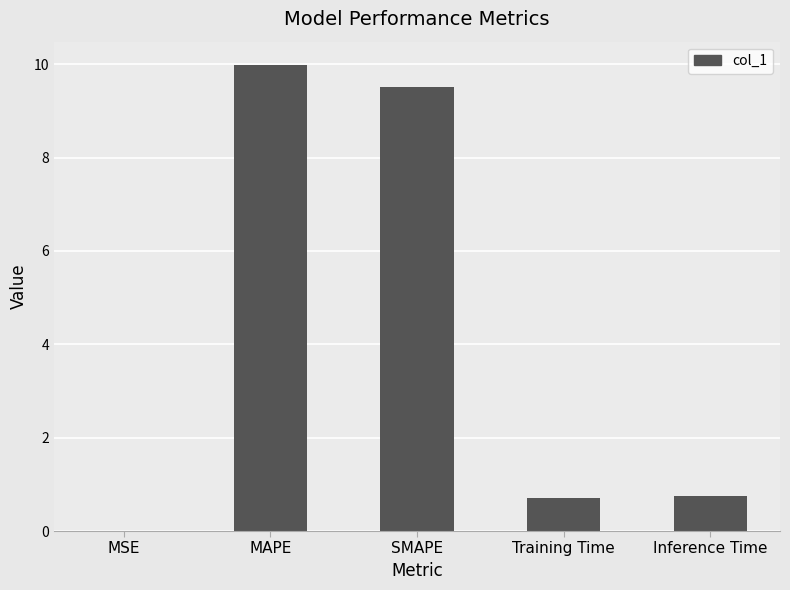

What is the change in value from MAPE to SMAPE?

-0.5